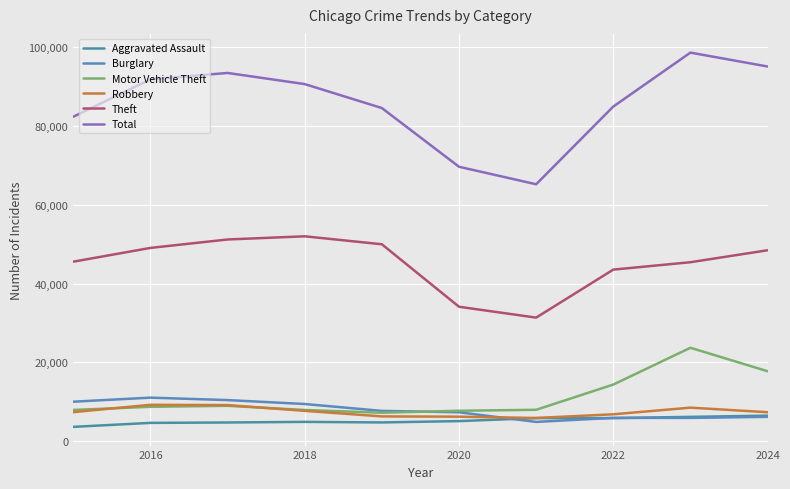

How many lines are shown in the chart?

6